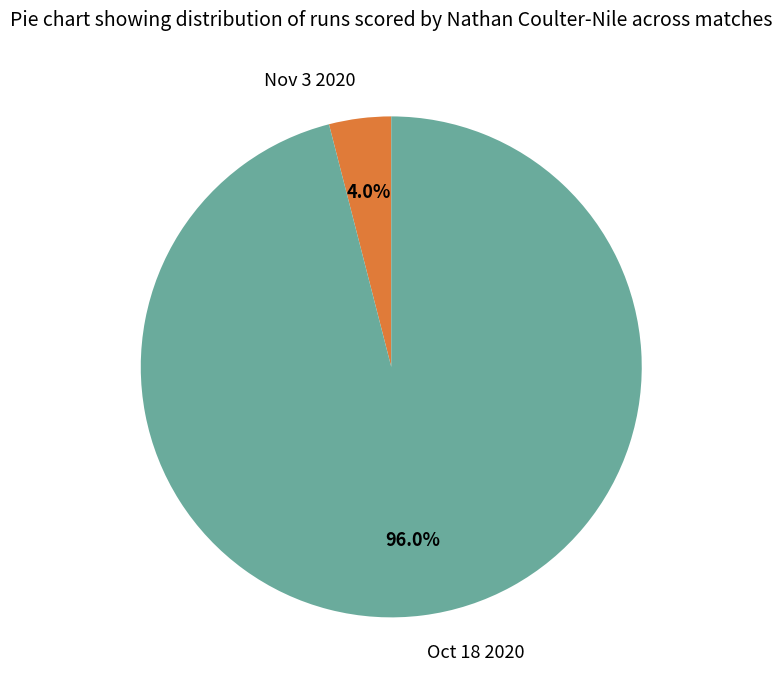

The Nov 3 2020 slice represents 4% of the pie. True or false?

True